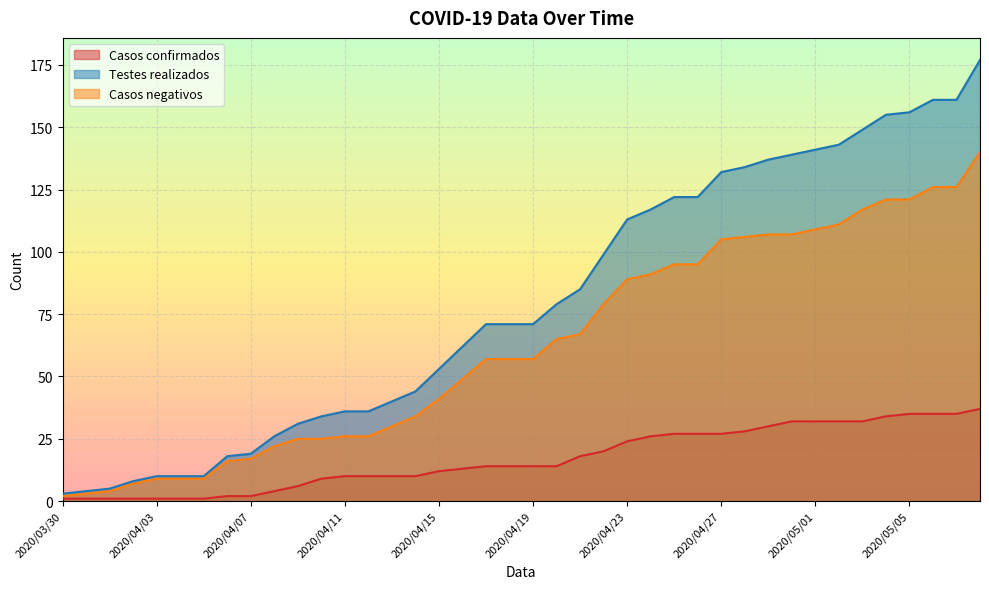

True or false: Testes realizados and Casos confirmados cross at least once.

False